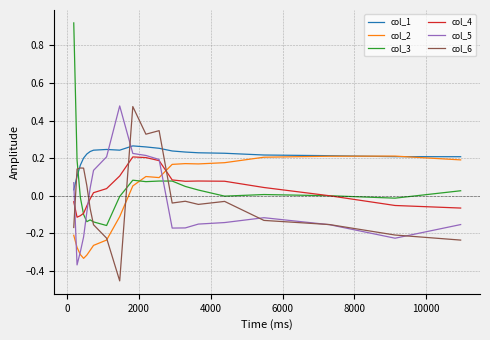

Which series has the largest total across all categories?

col_1